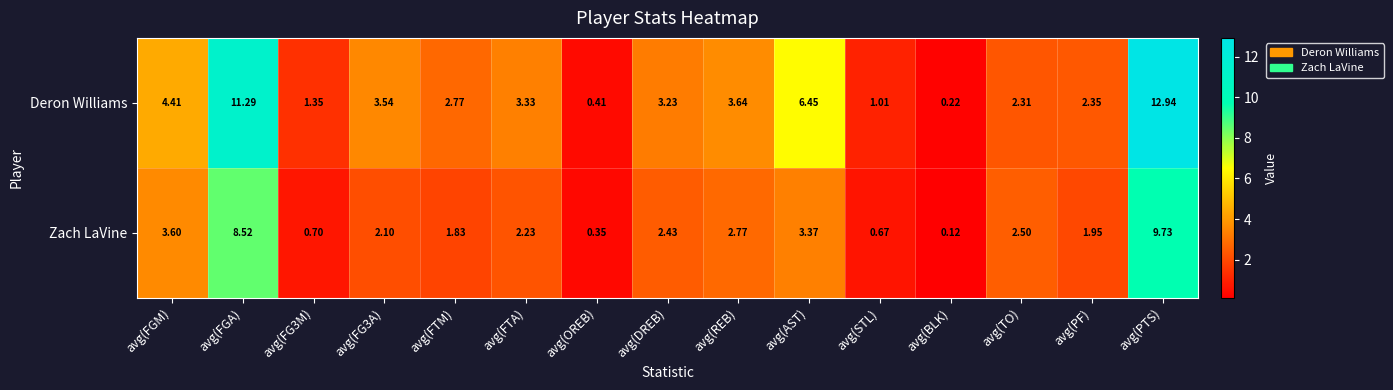

Which category has the highest value in the Deron Williams series?

avg(PTS)